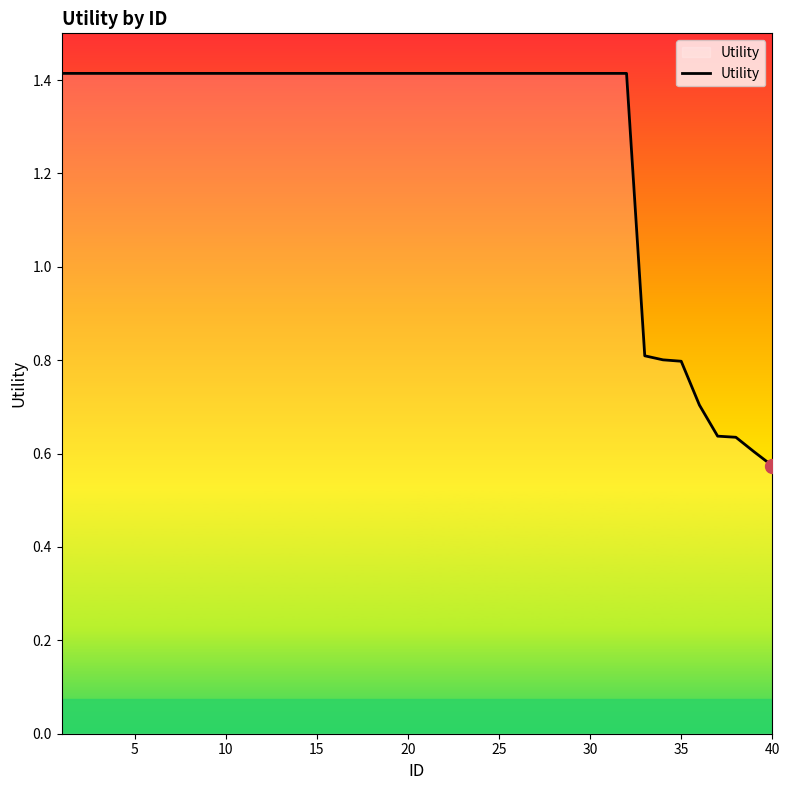

What is the greatest value displayed?

1.4